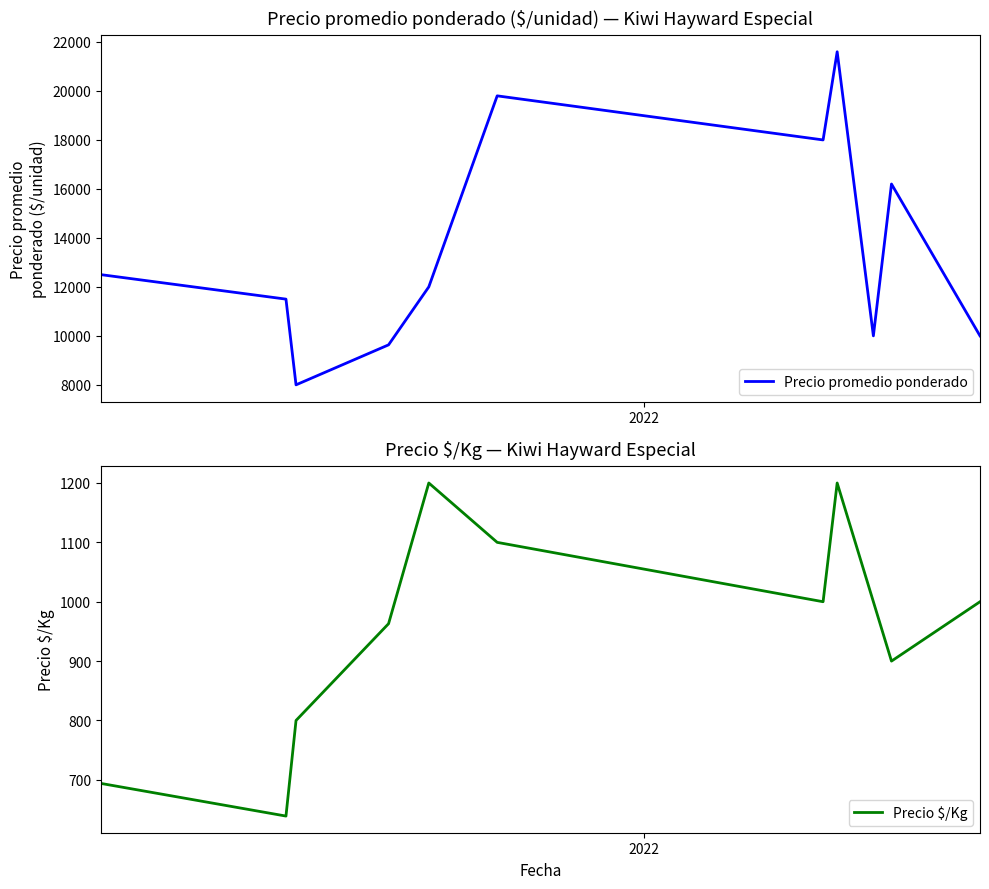

True or false: Precio $/Kg and Precio promedio ponderado cross at least once.

False